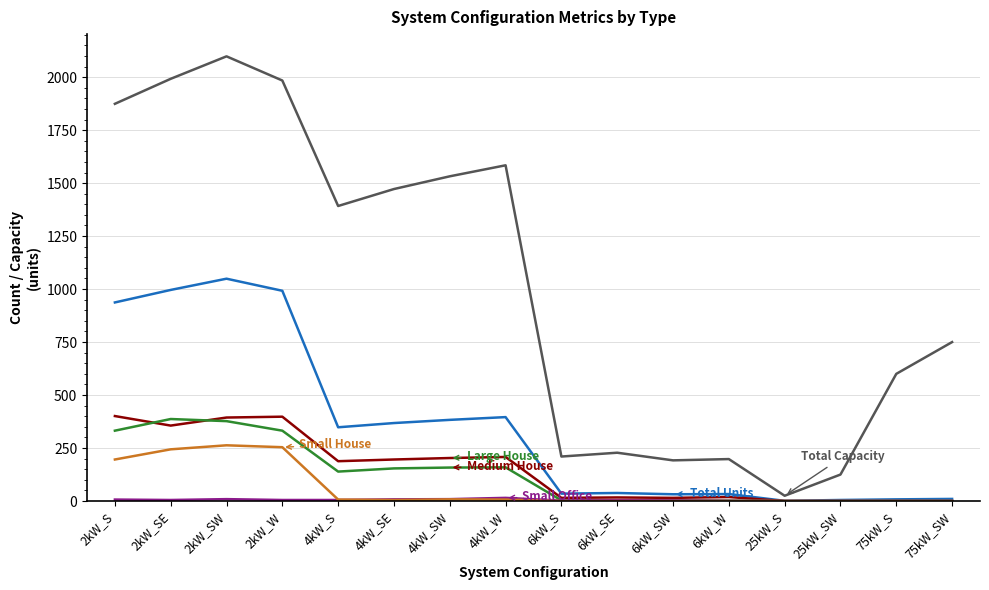

What is the greatest value displayed?

2098